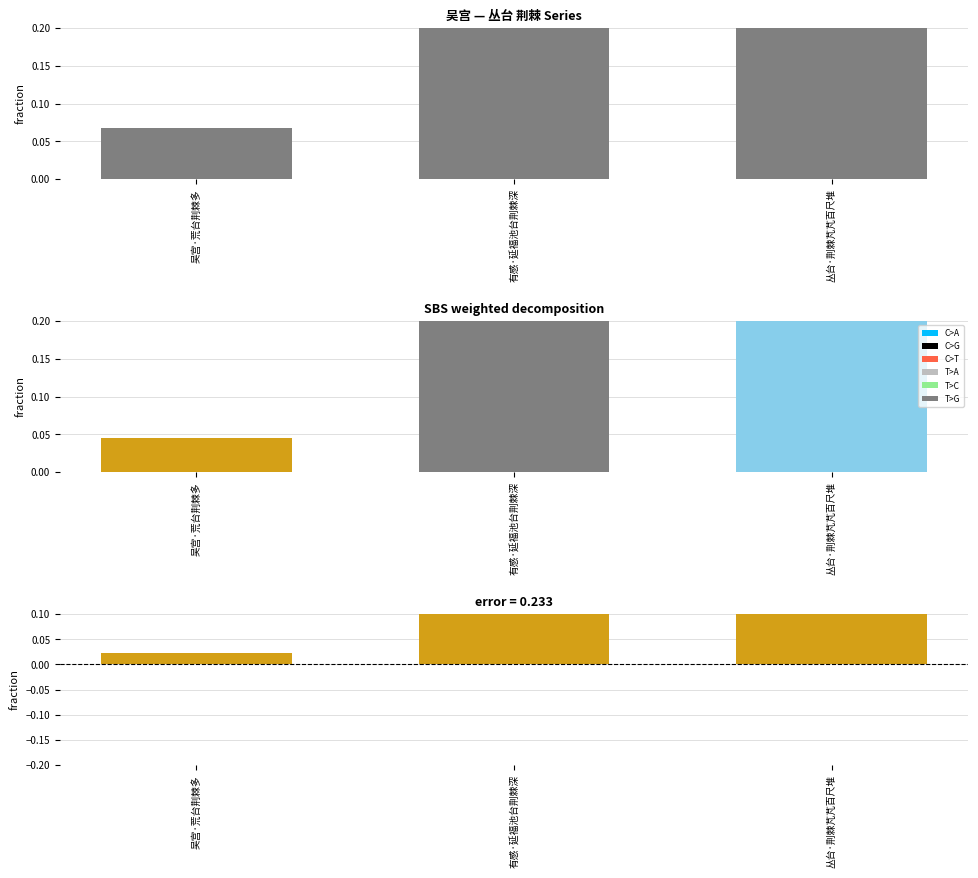

What is the difference between the values at 丛台·荆棘芃芃百尺堆 and 吴宫·荒台荆棘多?

0.2